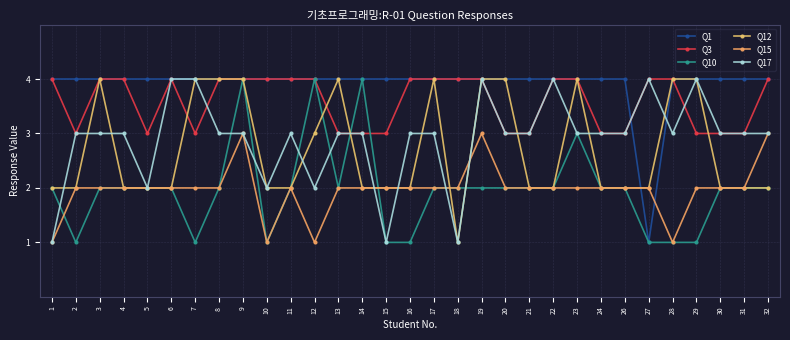

Which category has the highest value in the Q12 series?

3